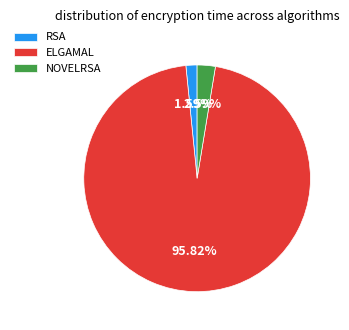

Which slice represents more than half of the pie?

ELGAMAL